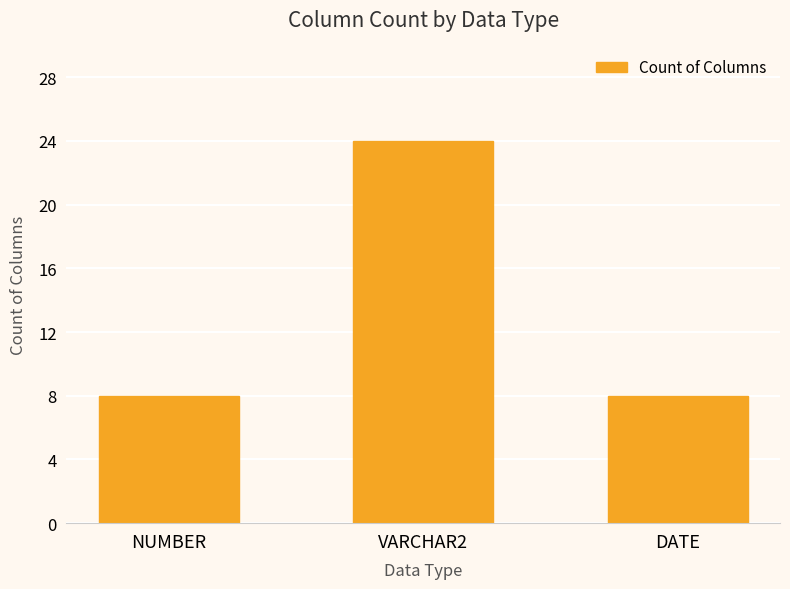

What is the smallest value displayed?

8